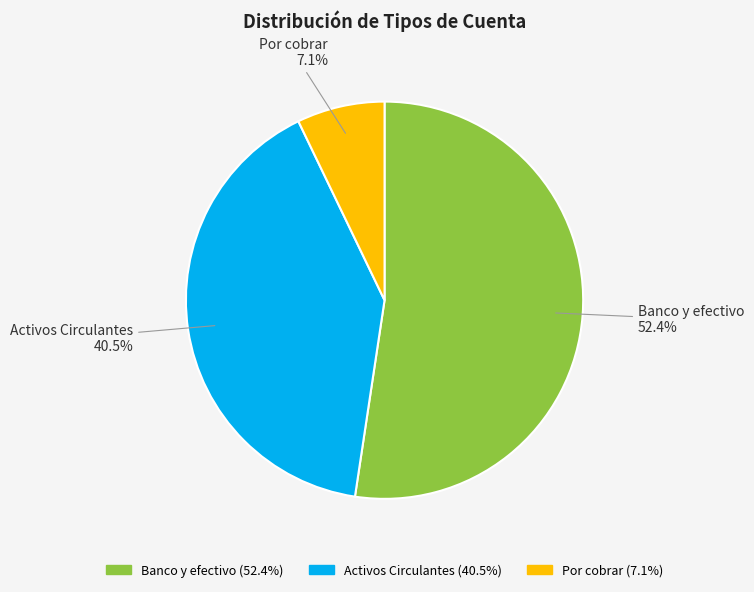

Is the sum of Activos Circulantes and Por cobrar greater than half?

No